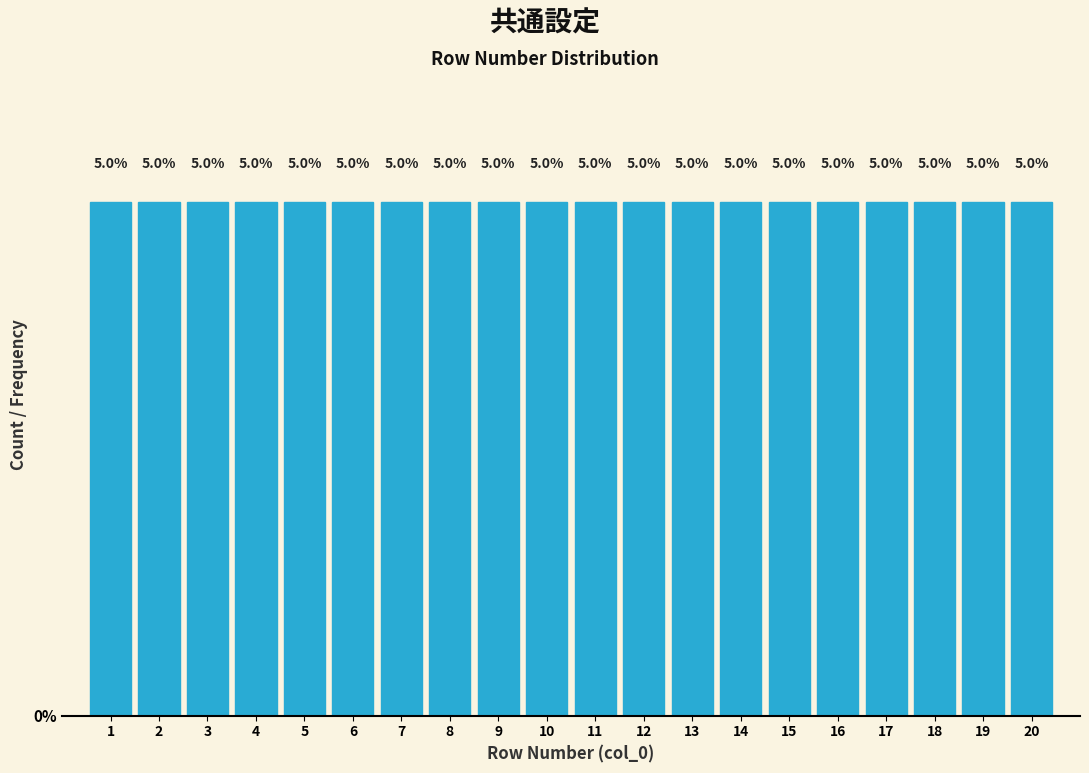

How tall is the bar that spans 1.5 to 2.5 on the x-axis?

5.0